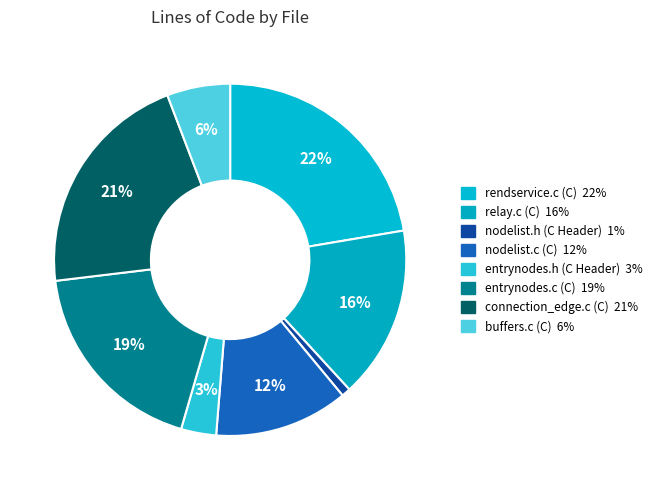

How much of the chart is everything except buffers.c (C)?

94.2%